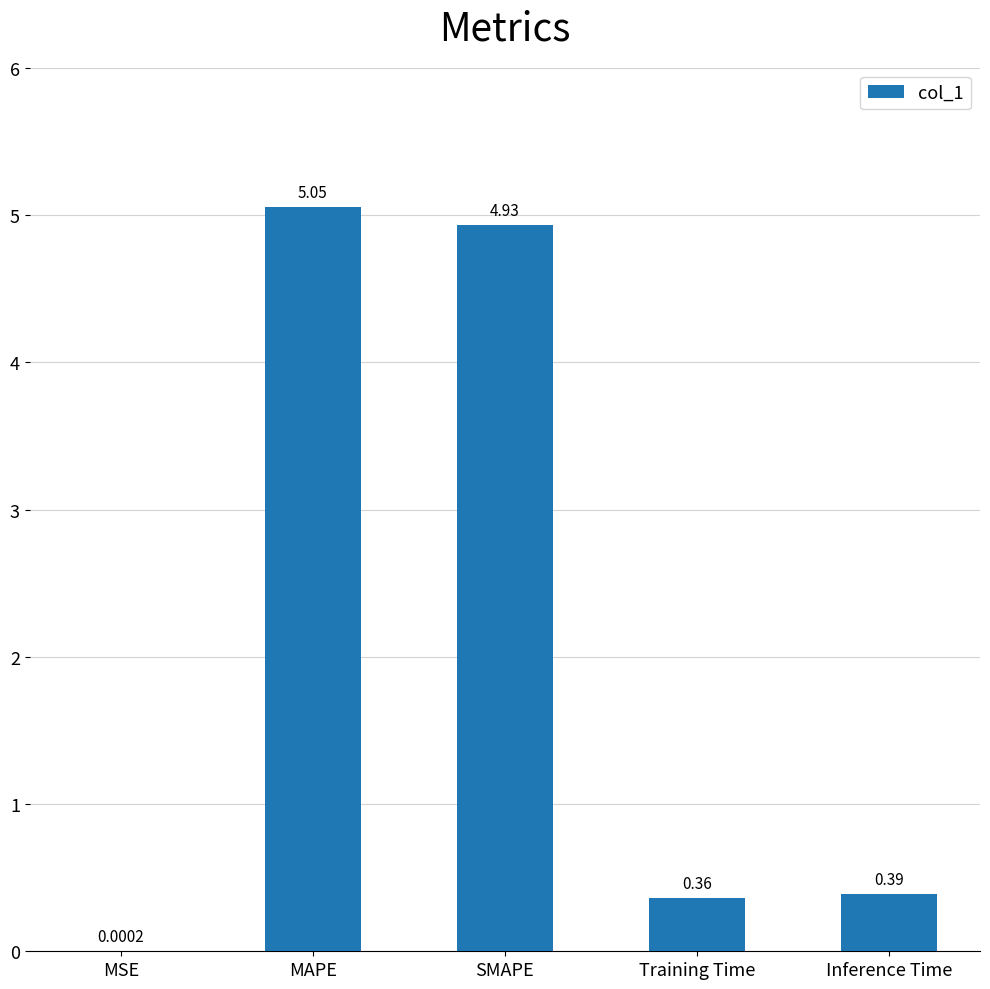

Which label corresponds to the largest value in the chart?

MAPE